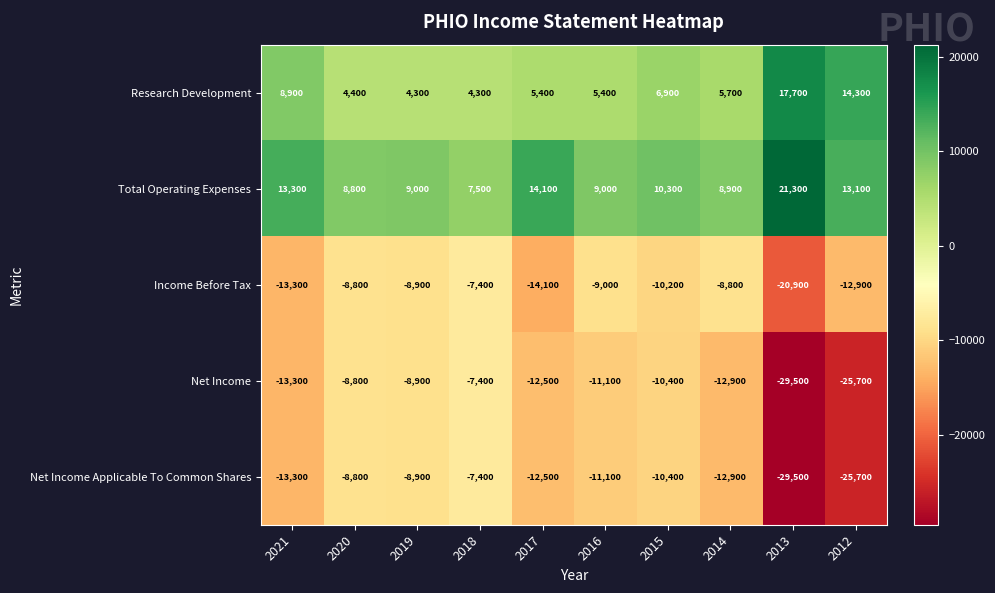

At which label is Net Income closest to -18450?

2021